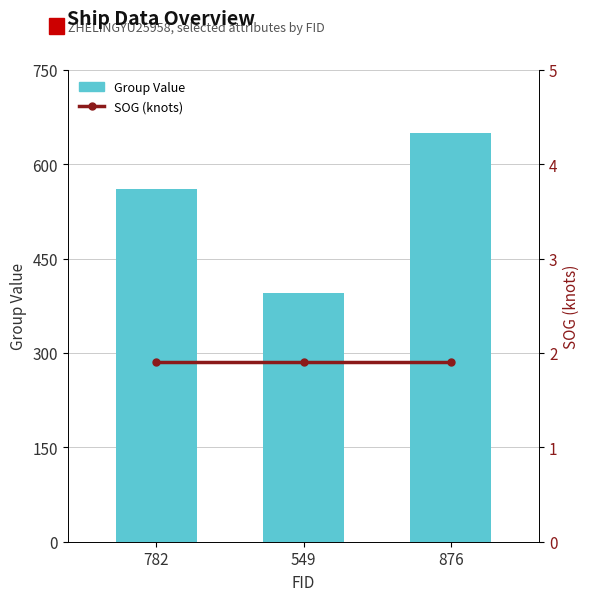

What is the value of the Group Value bar at the 1st from the left?

561.0